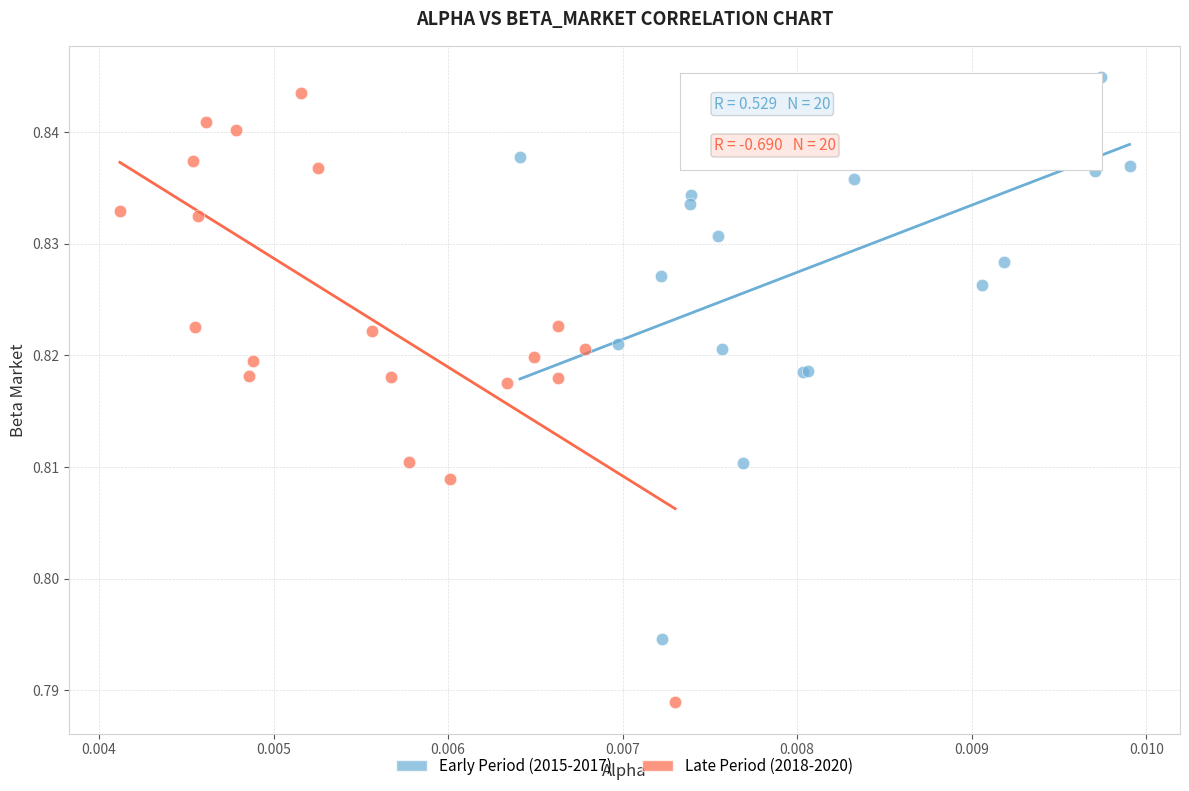

Which series contains the lowest Y value?

Late Period (2018-2020)